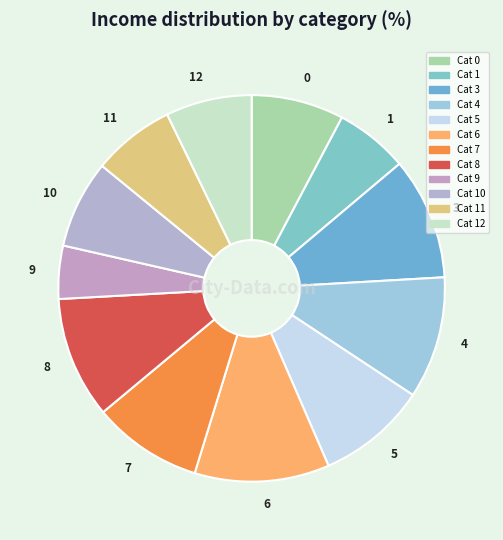

Between 4 and 6, which is larger?

6